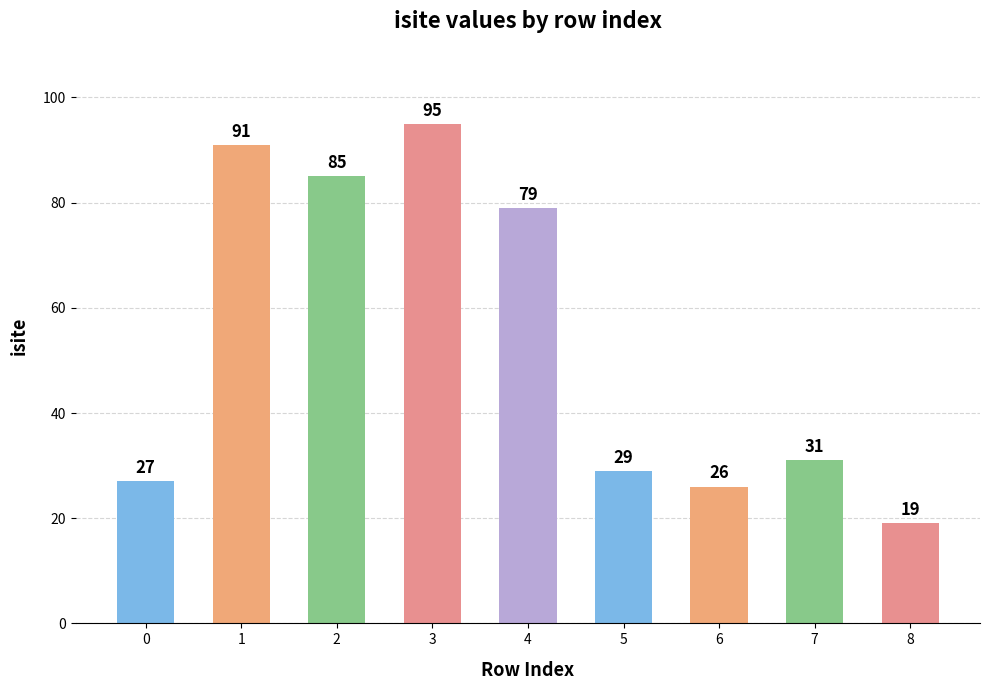

At which label does the data first exceed 31?

1